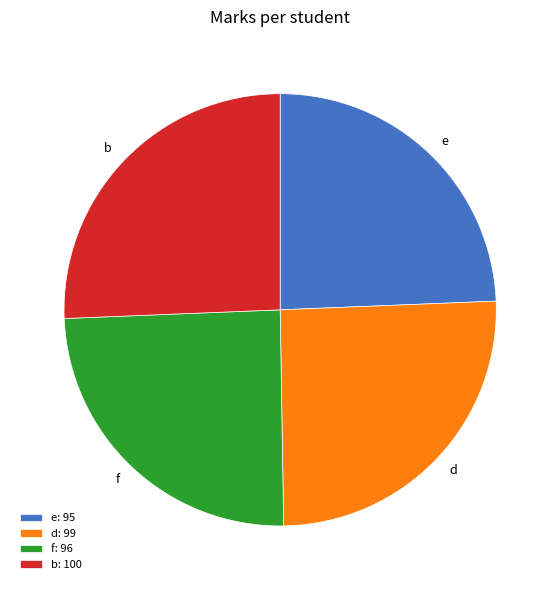

The e slice represents 24% of the pie. True or false?

True